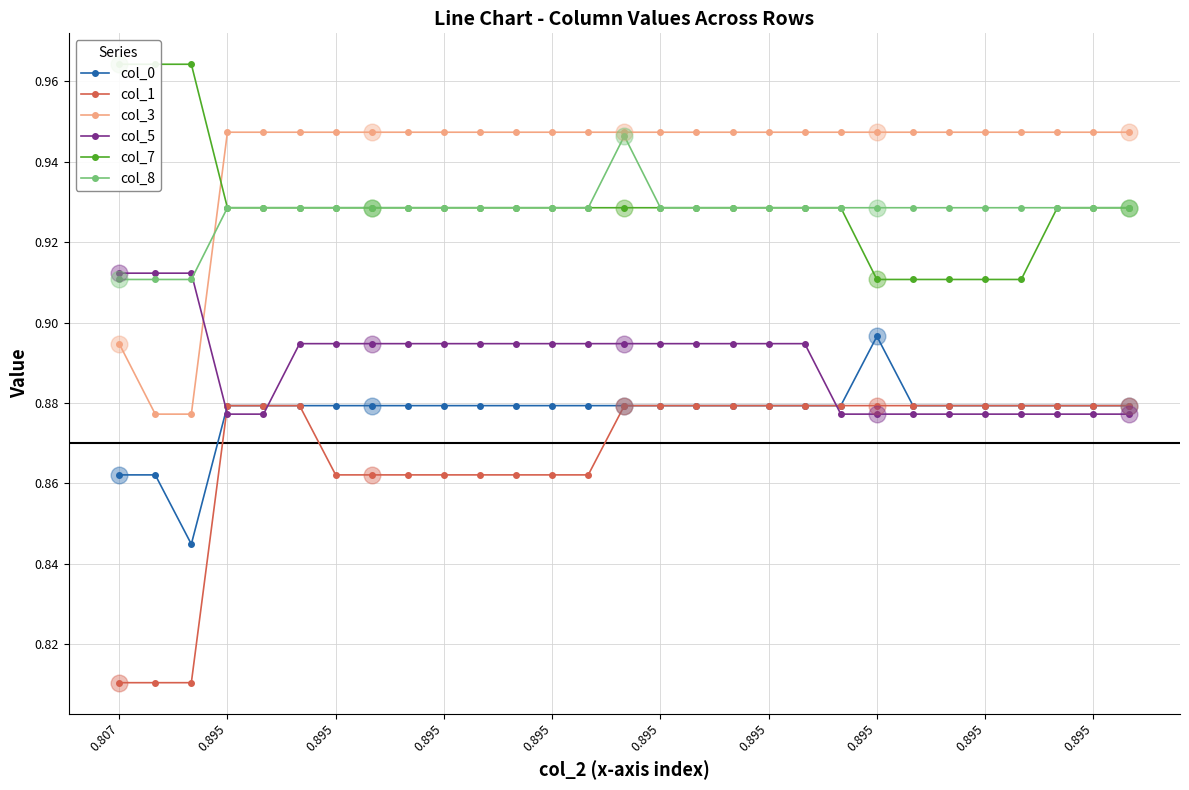

At which category is the sum across all series the highest?

14